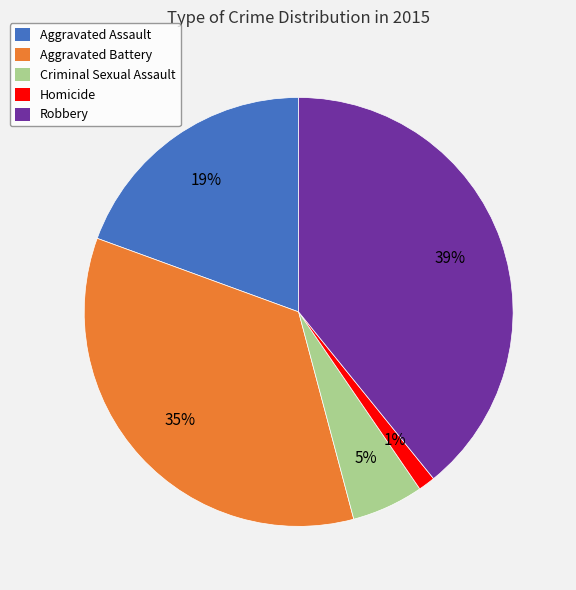

Which has a higher value, Aggravated Assault or Aggravated Battery?

Aggravated Battery